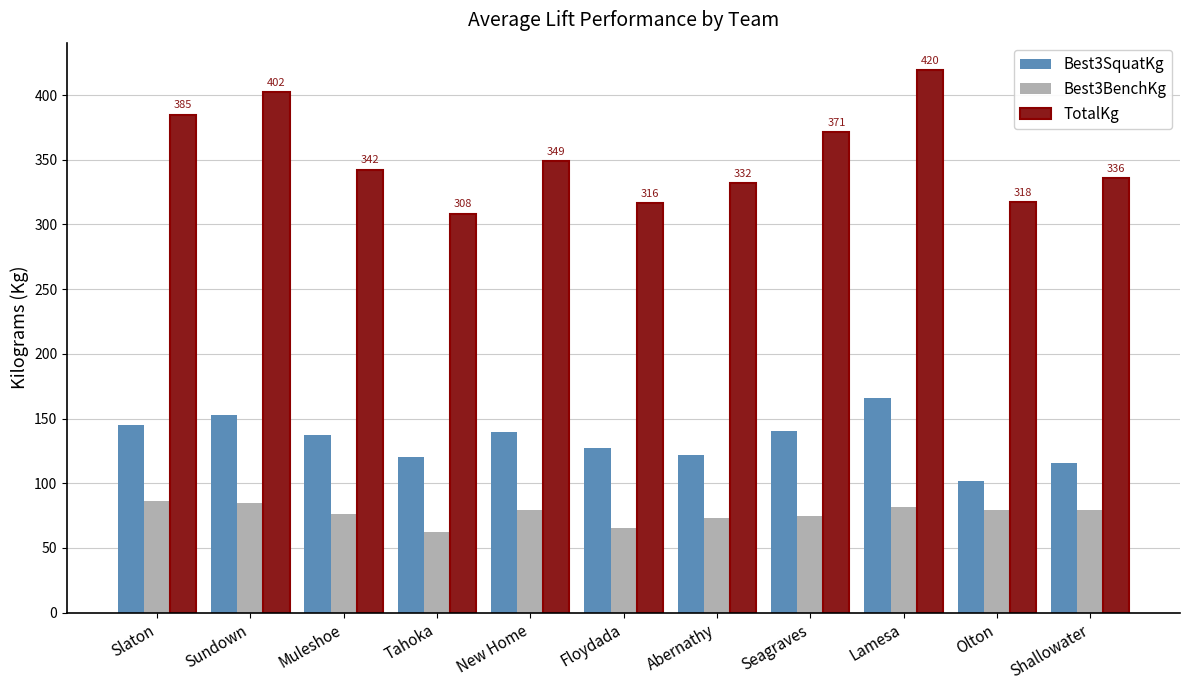

Which series changed the most between New Home and Lamesa?

TotalKg